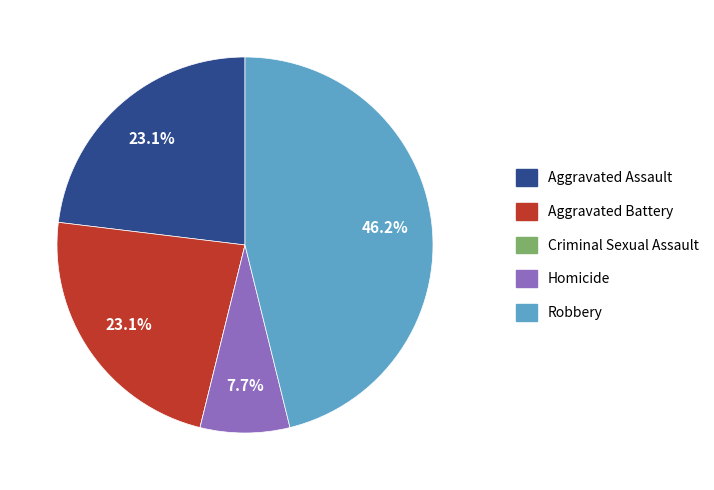

Does Robbery account for over 50% of the chart?

No